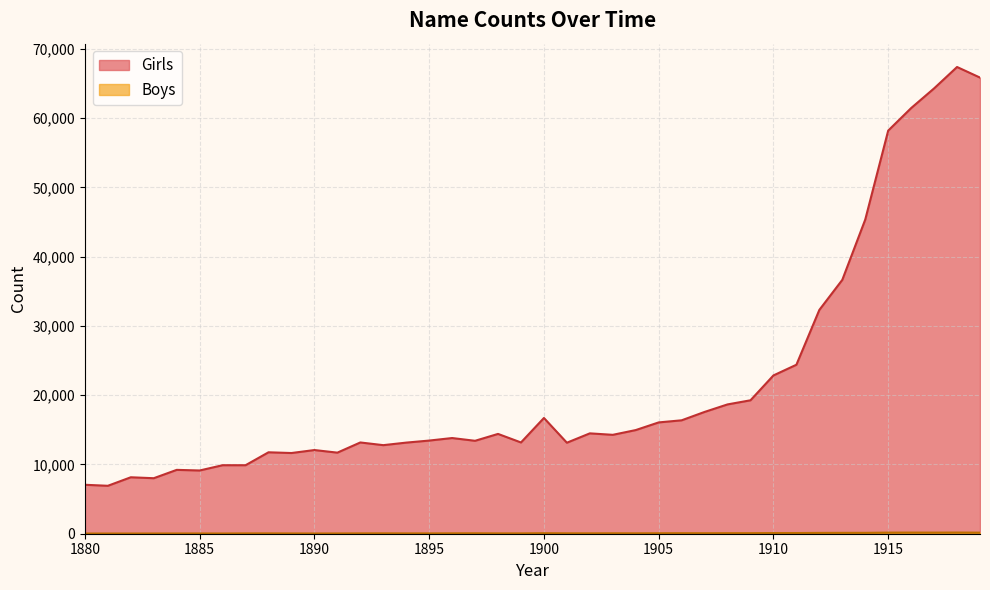

What are all the series names shown in the legend?

Girls, Boys